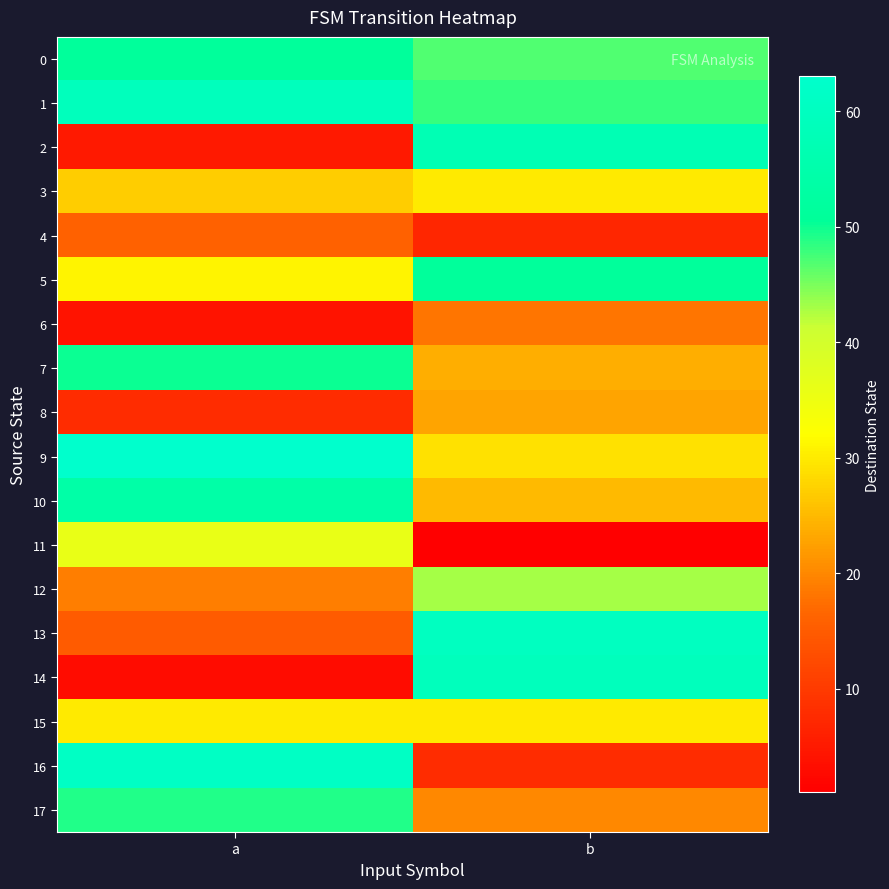

Which series has the widest spread of values?

14